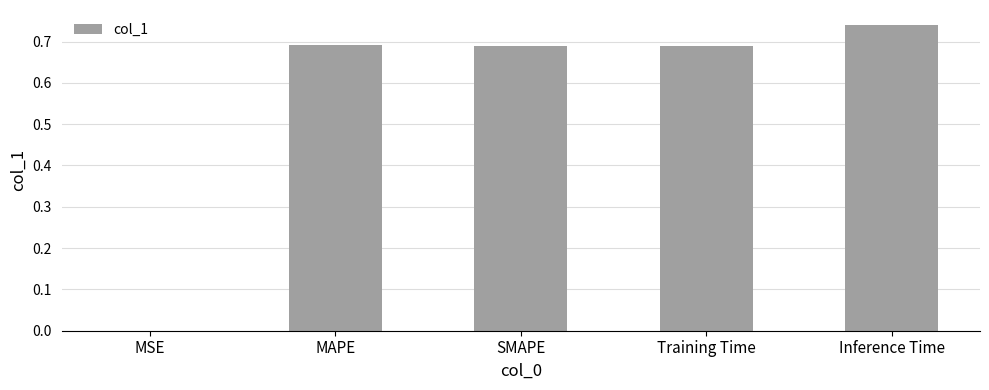

The chart shows a value of 1.1 at MAPE. True or false?

False